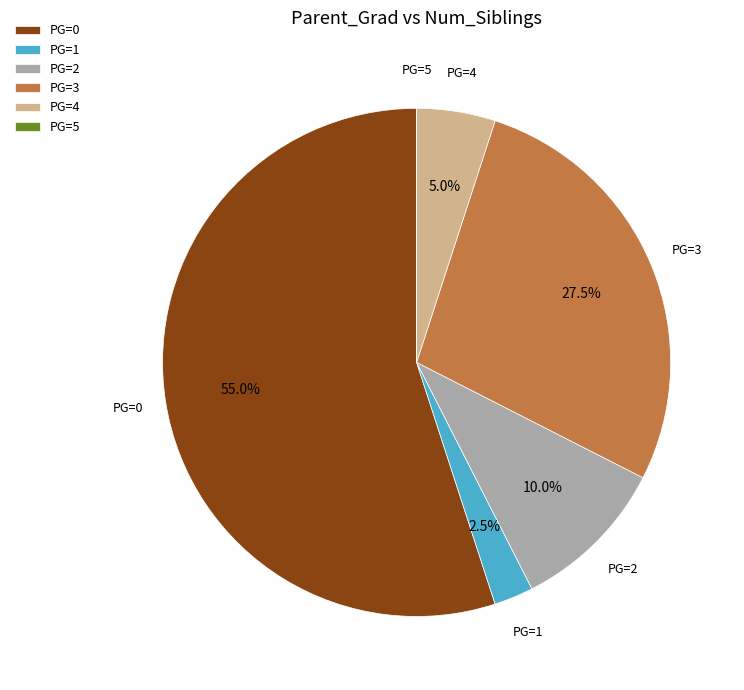

Combined, what portion of the pie is PG=4 and PG=1?

7.5%